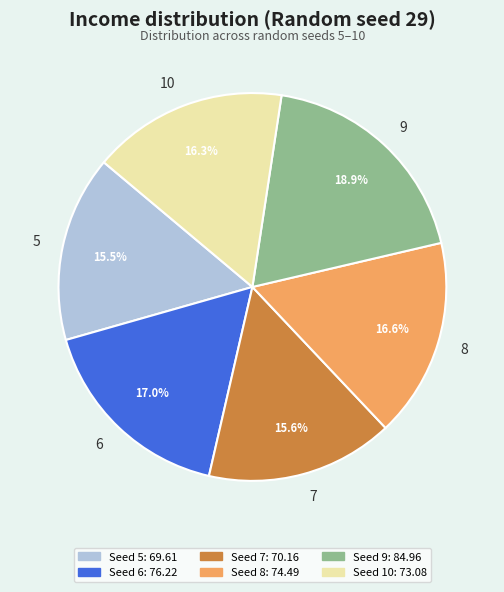

What is the largest slice in the pie chart?

9